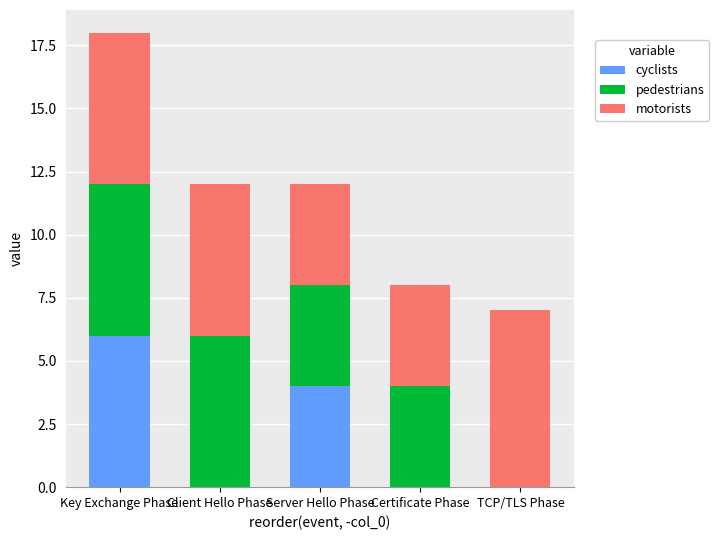

Reading left to right, what are the values for cyclists?

Key Exchange Phase=6	Client Hello Phase=0	Server Hello Phase=4	Certificate Phase=0	TCP/TLS Phase=0